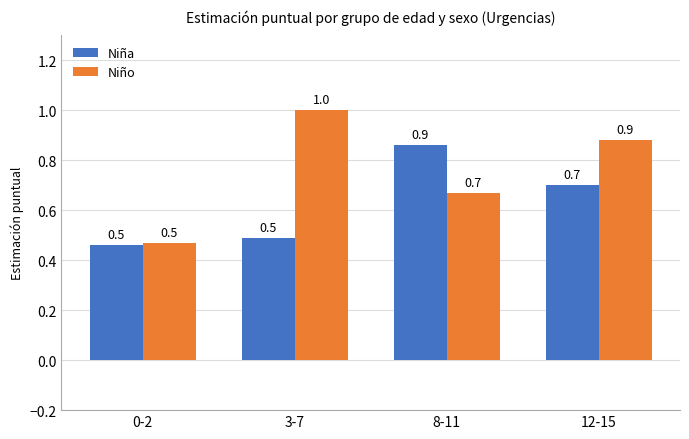

Which series has the widest spread of values?

Niño